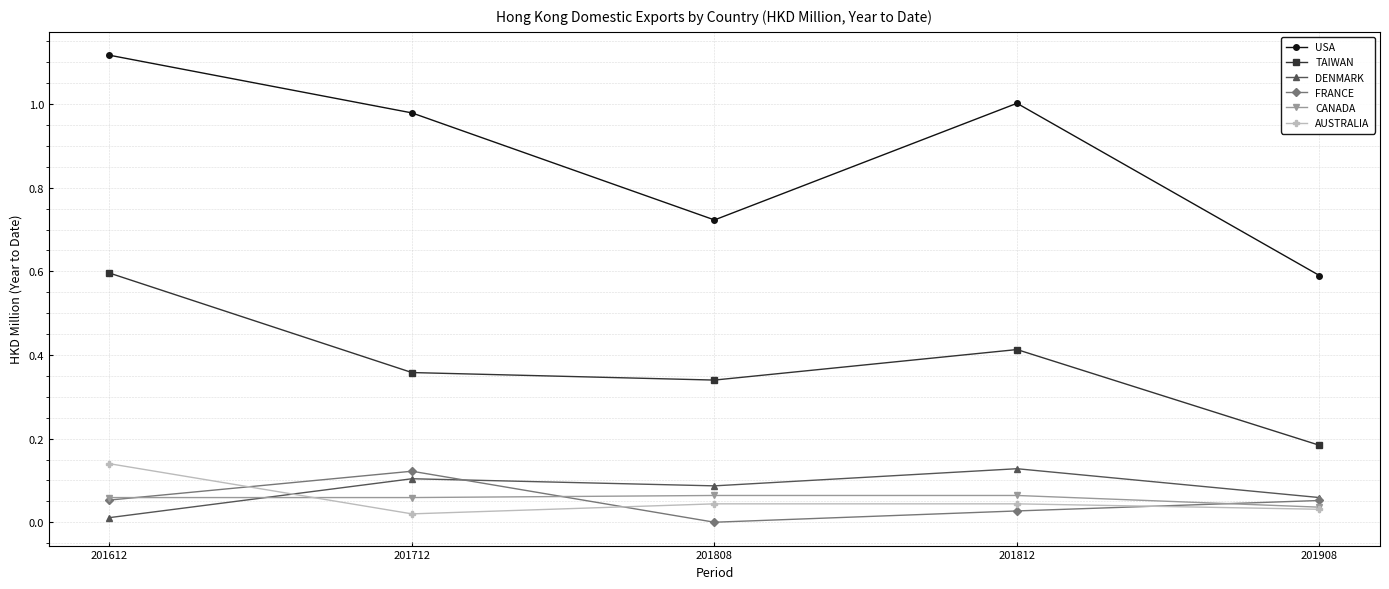

The CANADA series shows 0.1 at 201712. True or false?

True